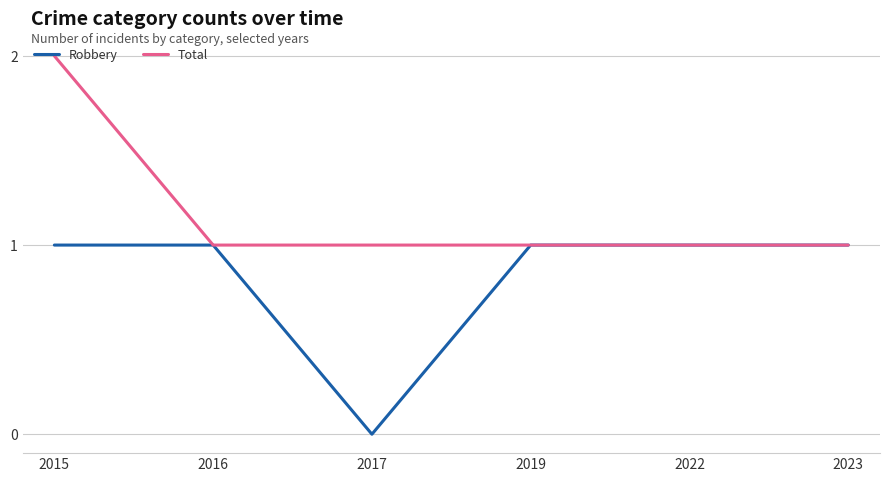

Between 2015 and 2022, which series saw the biggest shift?

Total